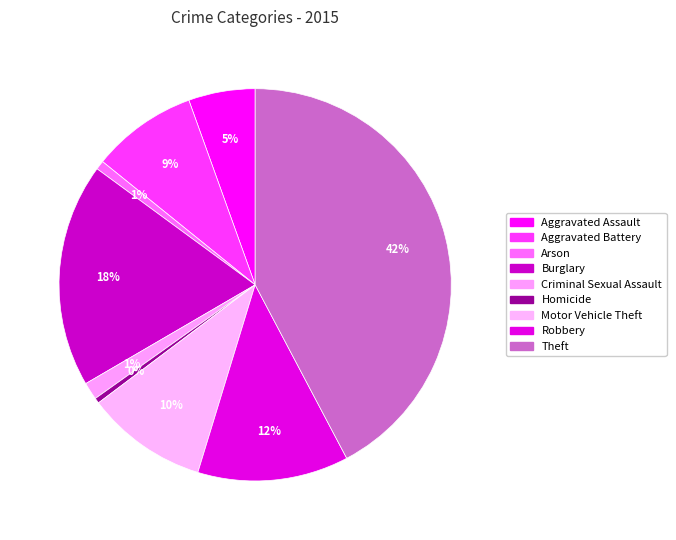

To the nearest percent, what is the combined percentage of Burglary and Homicide?

19%